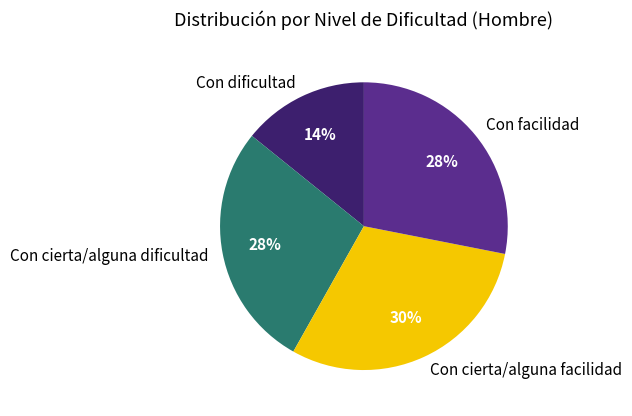

Count the number of slices in the pie.

4